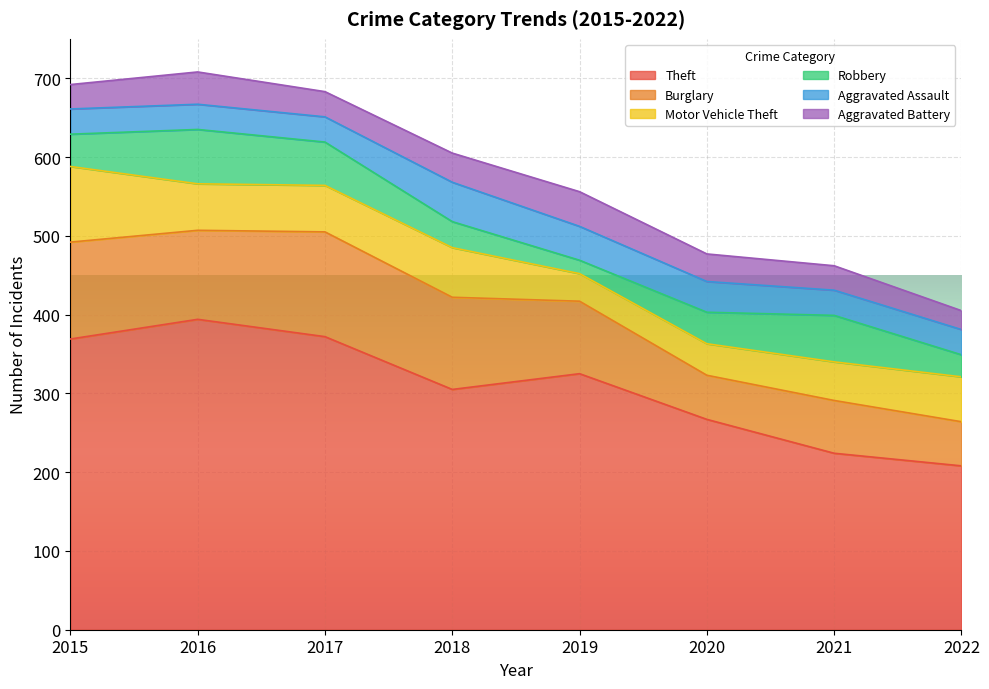

The value of Aggravated Battery at 2022 is 24. True or false?

True